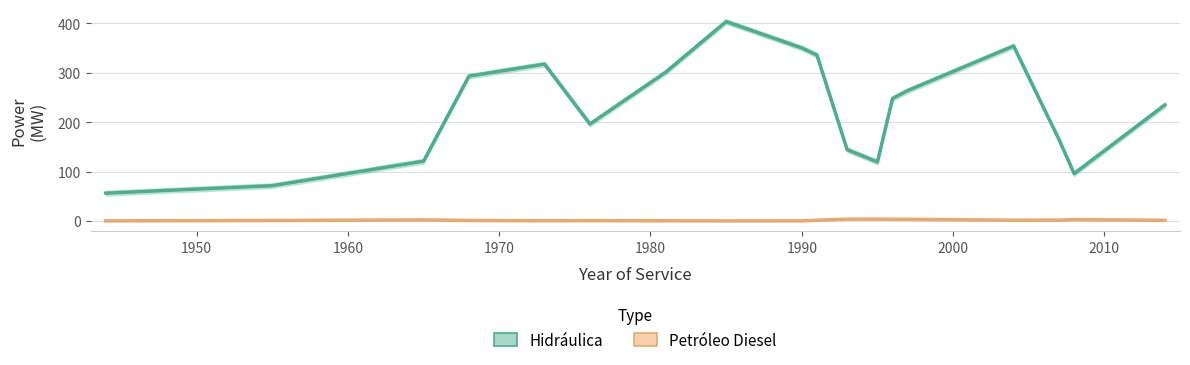

True or false: Hidráulica (Bruta/Neta MW) has more than 2 points higher than both neighbors.

True